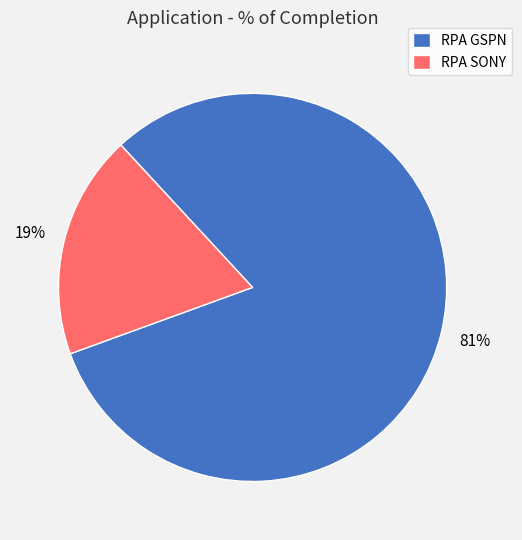

What is the smallest slice in the pie chart?

RPA SONY